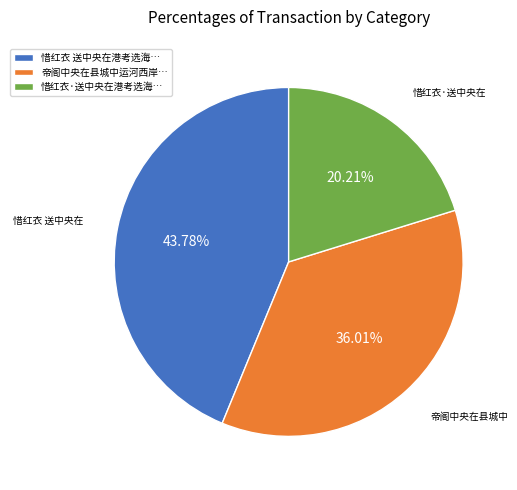

How many slices are in this pie chart?

3